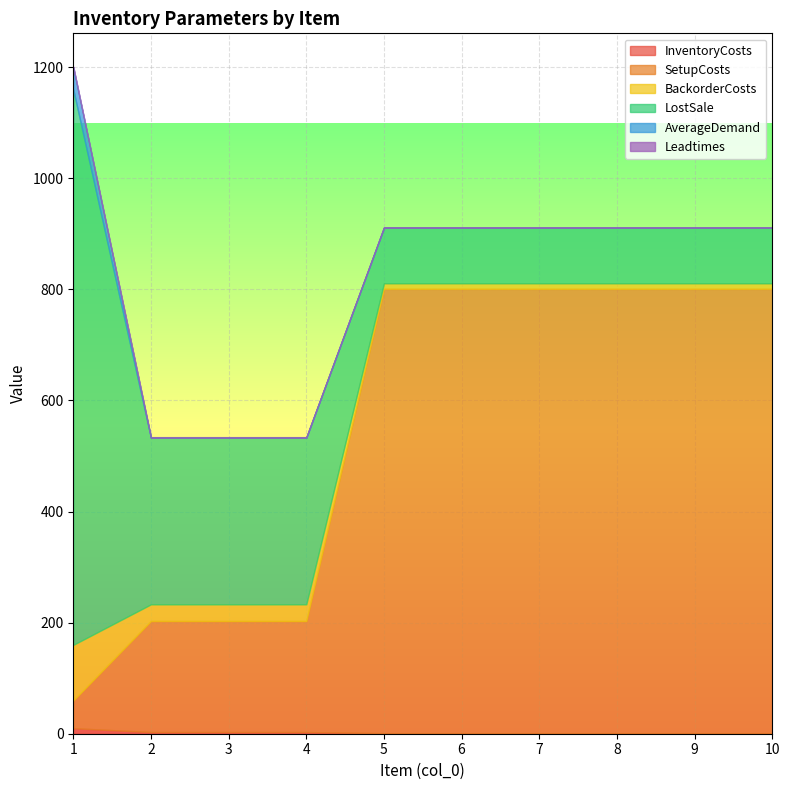

Does the chart display data point markers on the line(s)?

No